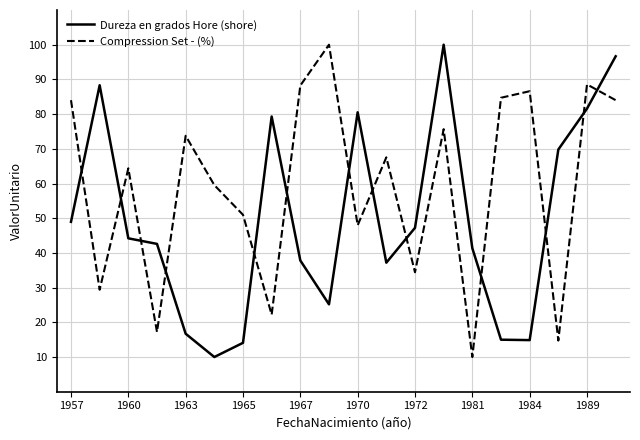

After their last crossing, which series has the higher values: Dureza en grados Hore (shore) or Compression Set - (%)?

Dureza en grados Hore (shore)